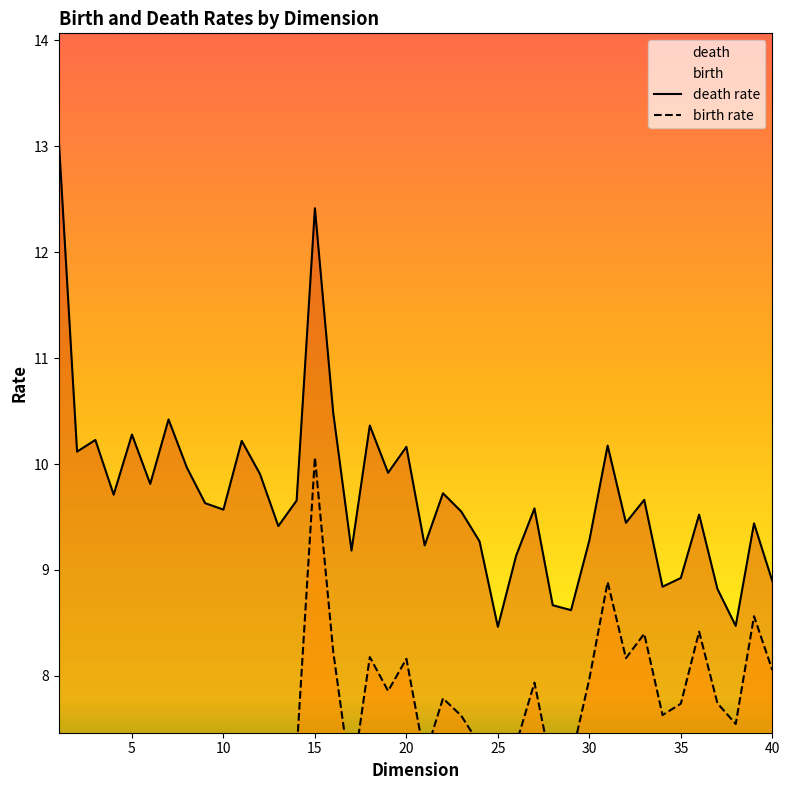

Is it true that death equals 8.5 at 25?

True